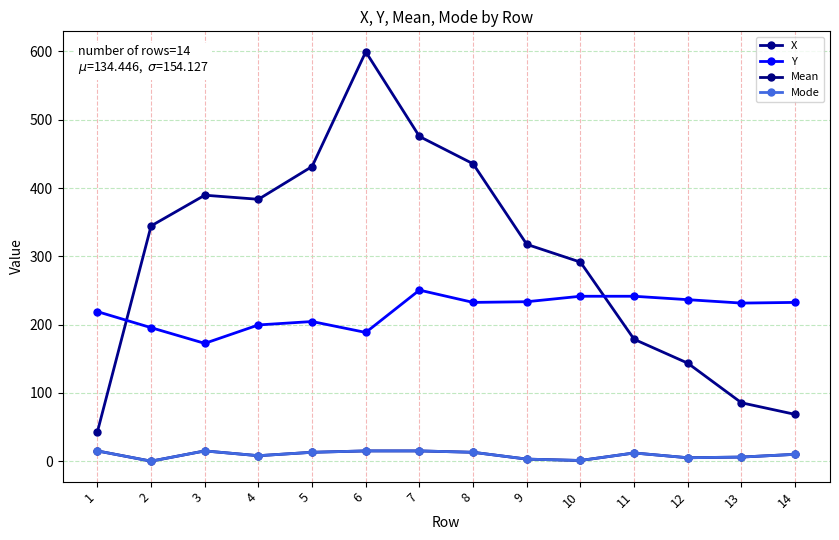

Is this an area chart (filled region under the line)?

No